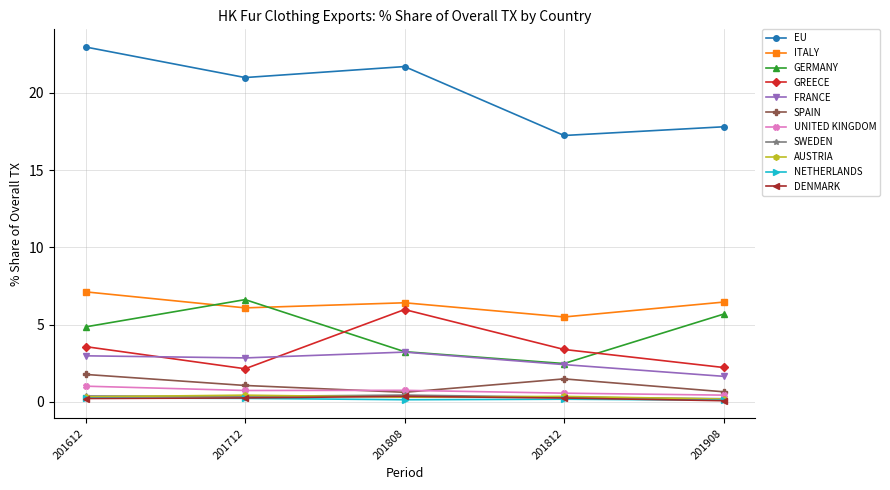

Between 201812 and 201908, which series saw the biggest shift?

GERMANY